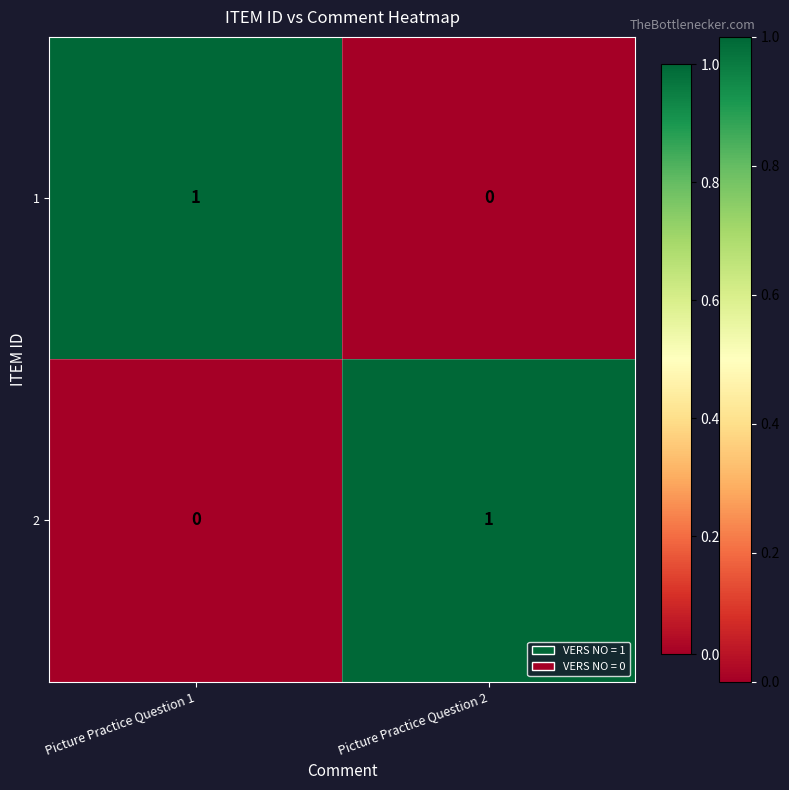

Reading left to right, extract all data points from this chart.

1: Picture Practice Question 1=1	Picture Practice Question 2=0
2: Picture Practice Question 1=0	Picture Practice Question 2=1